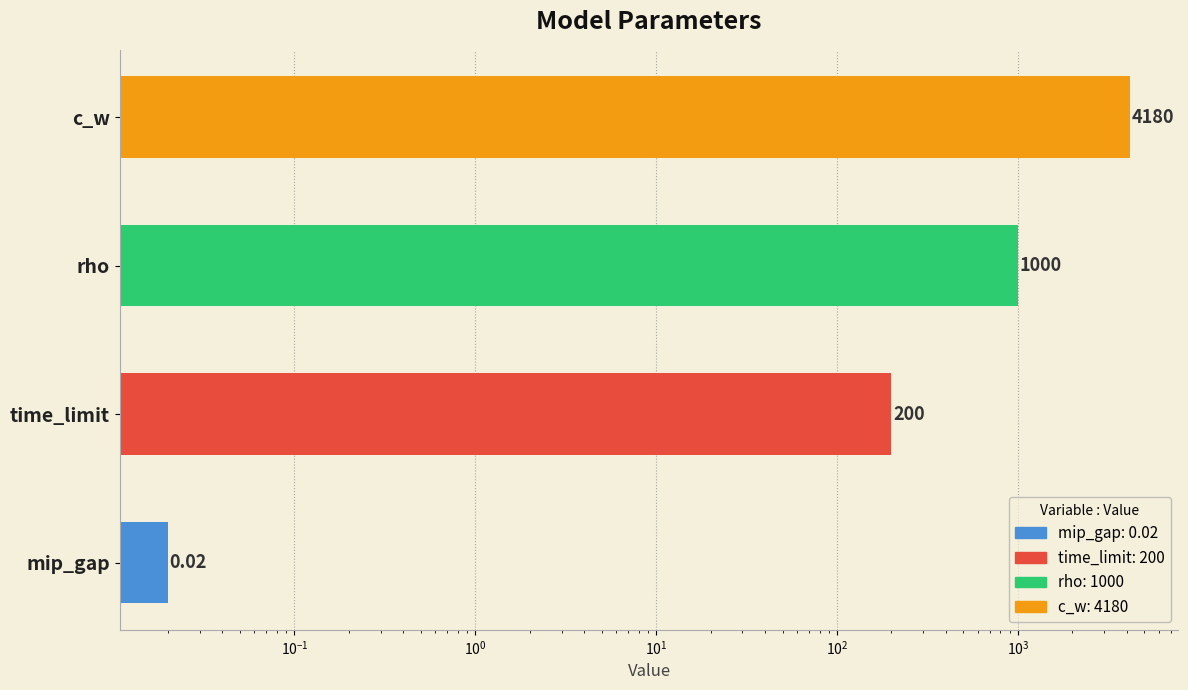

What is the greatest value displayed?

4180.0